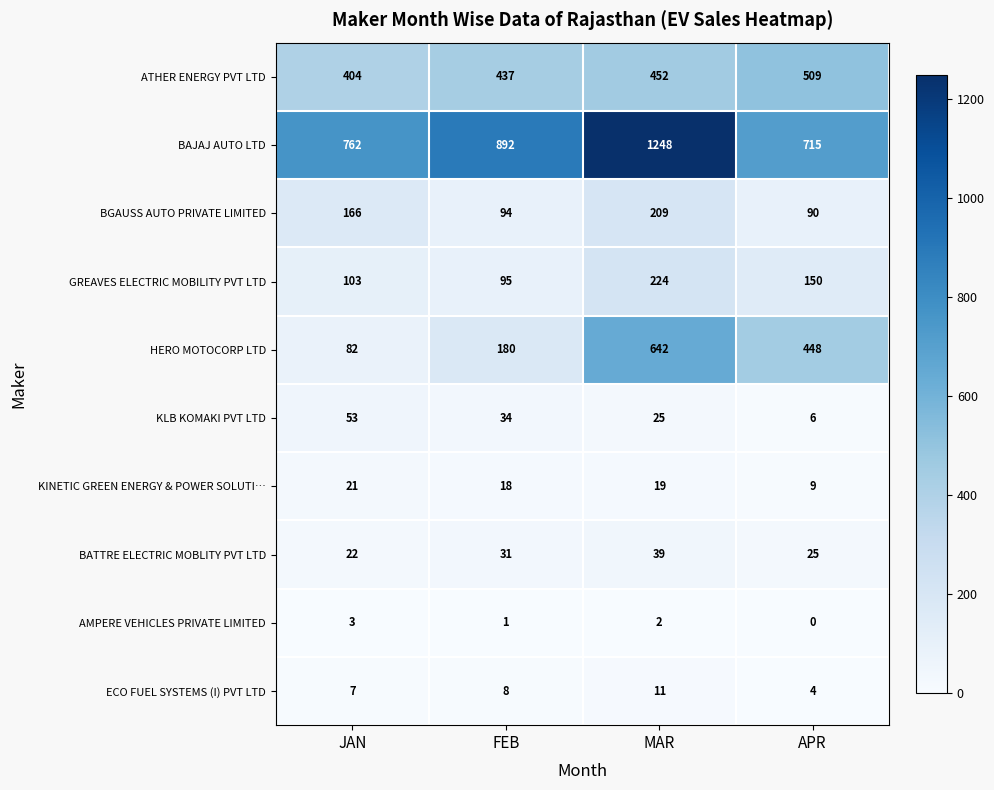

Which series has the widest spread of values?

HERO MOTOCORP LTD